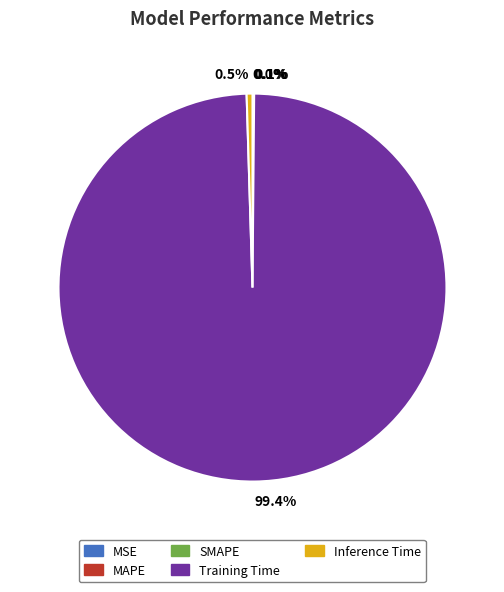

To the nearest percent, what is the average slice percentage?

20%